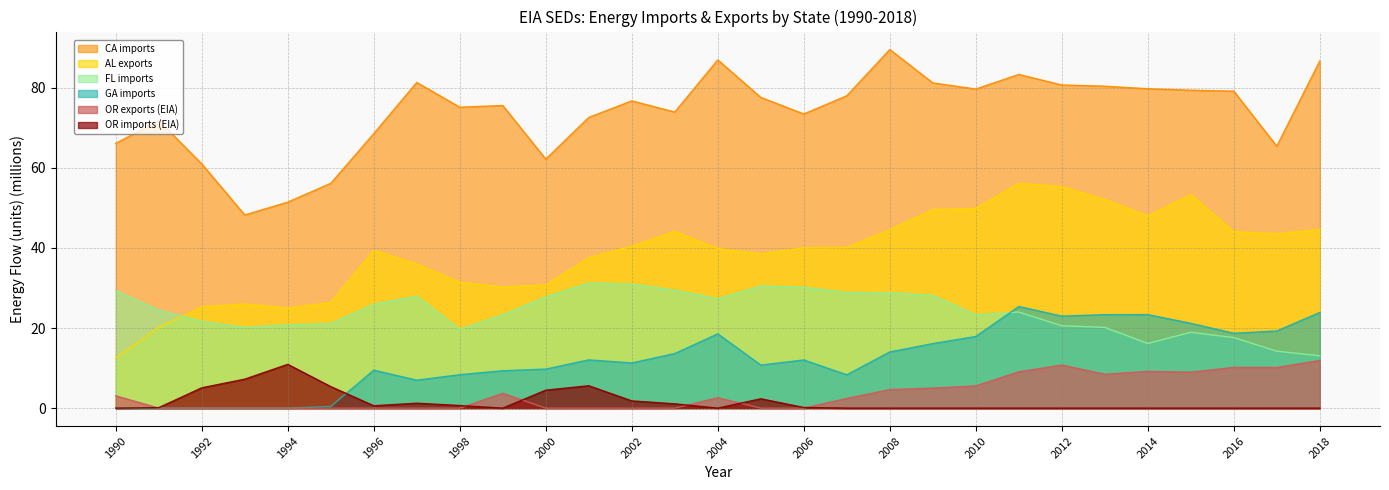

True or false: OR exports (EIA) and CA imports cross at least once.

False